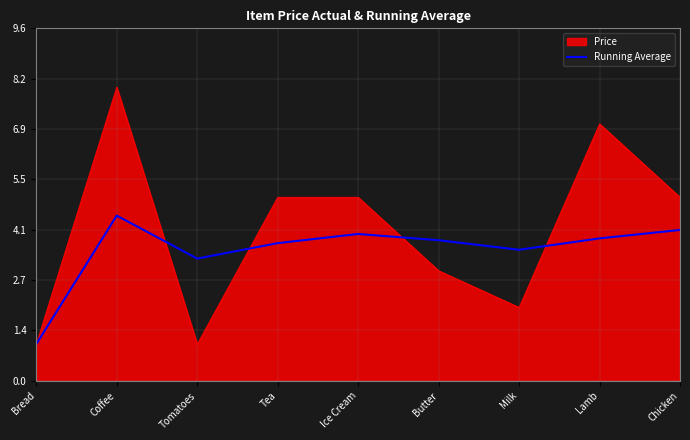

What is the spread (max minus min) of values at Lamb?

3.1